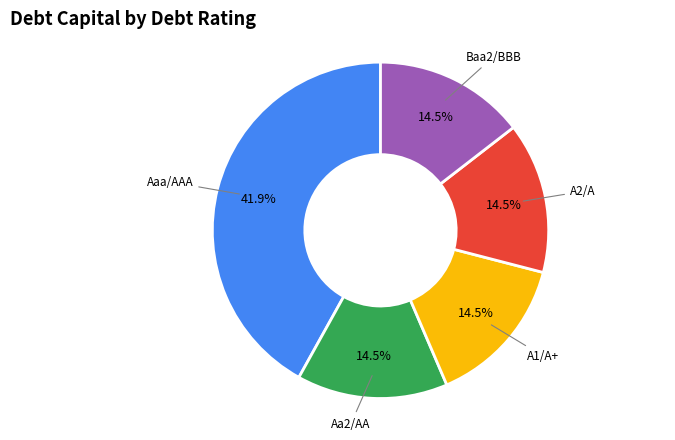

Is there a majority slice in this chart?

No